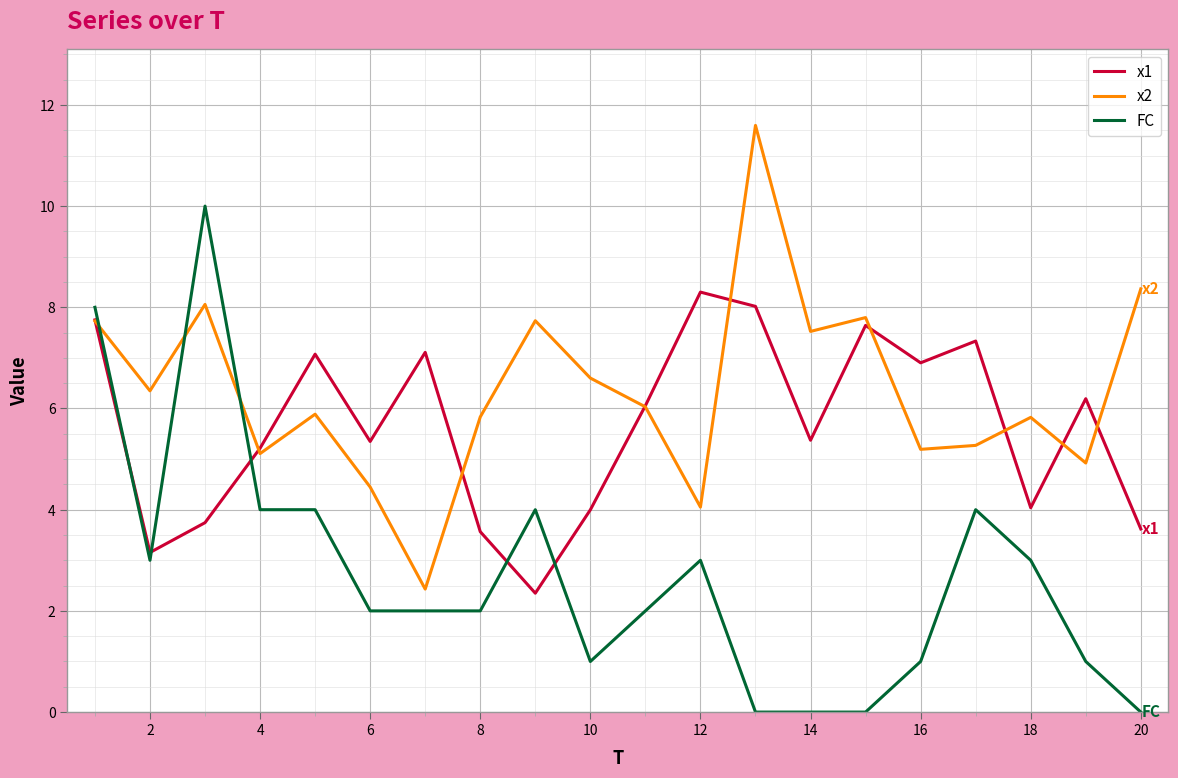

True or false: FC and x1 intersect in this chart.

True